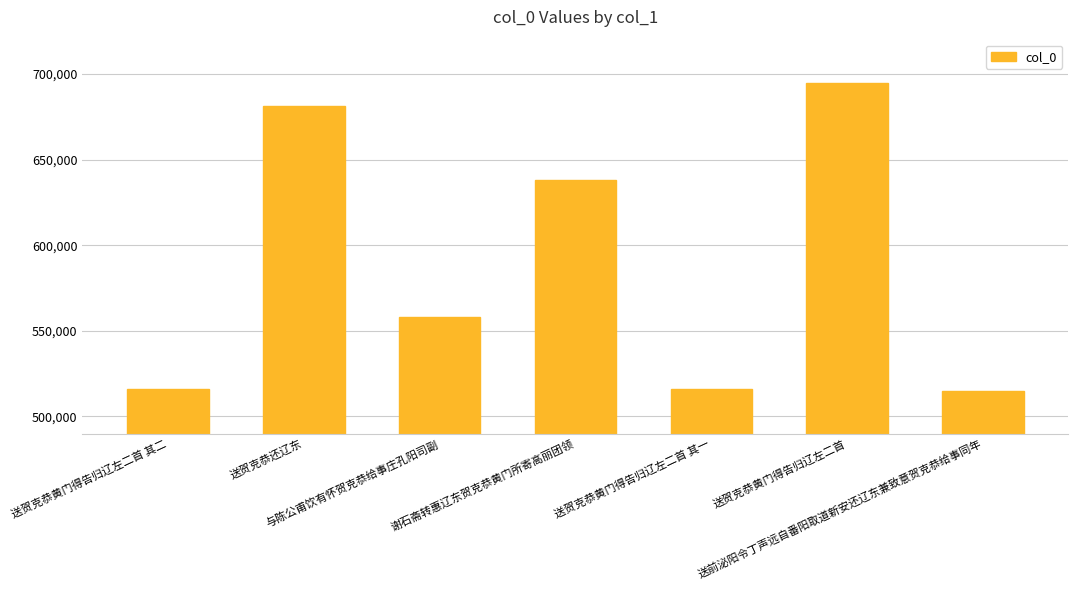

Is it true that the value at 送贺克恭还辽东 is 316700?

False